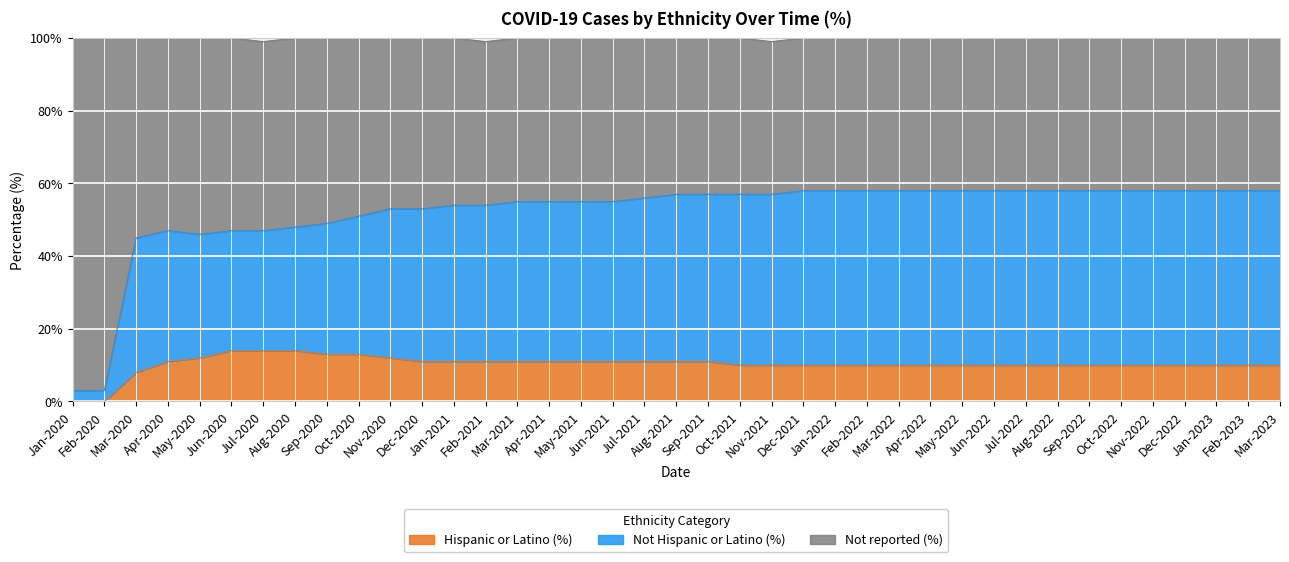

What is the difference between the maximum and minimum values in the Hispanic or Latino (%) series?

14